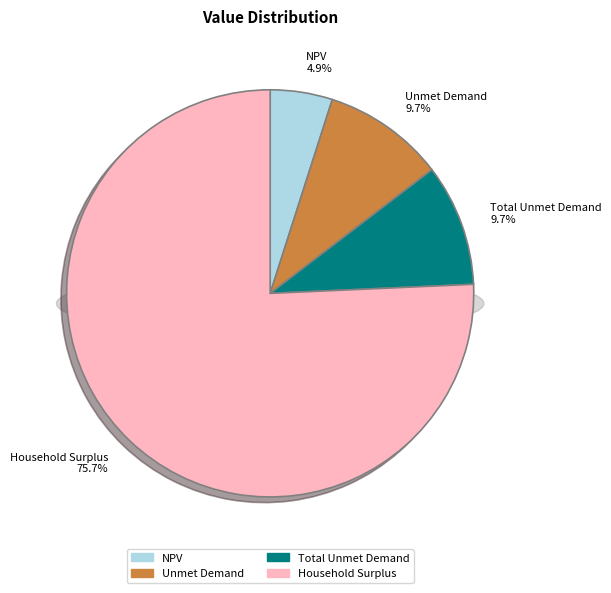

Between Unmet Demand and Total Unmet Demand, which is larger?

Unmet Demand